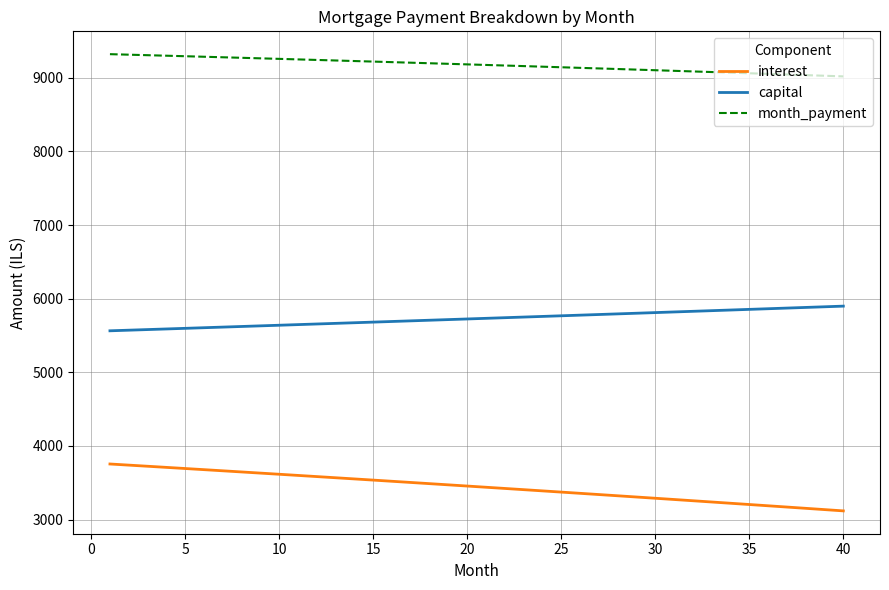

True or false: interest and capital intersect in this chart.

False